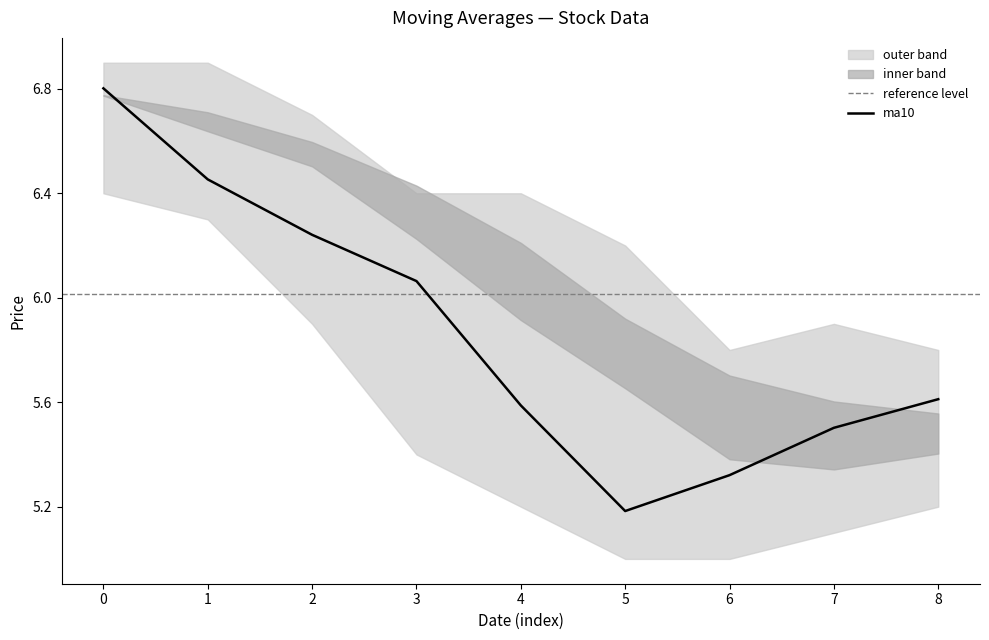

True or false: ma10 has a value of 5.6 at 8.

True